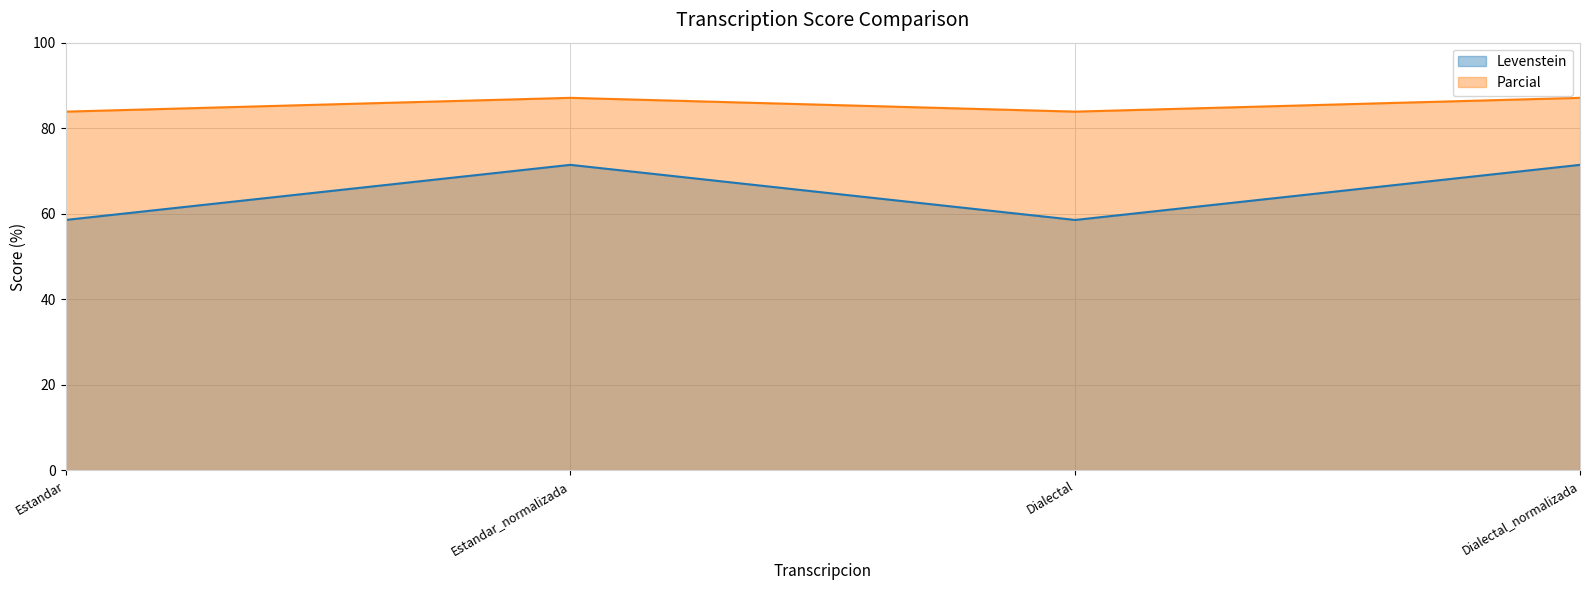

Which has a higher value, Dialectal or Estandar_normalizada?

Estandar_normalizada